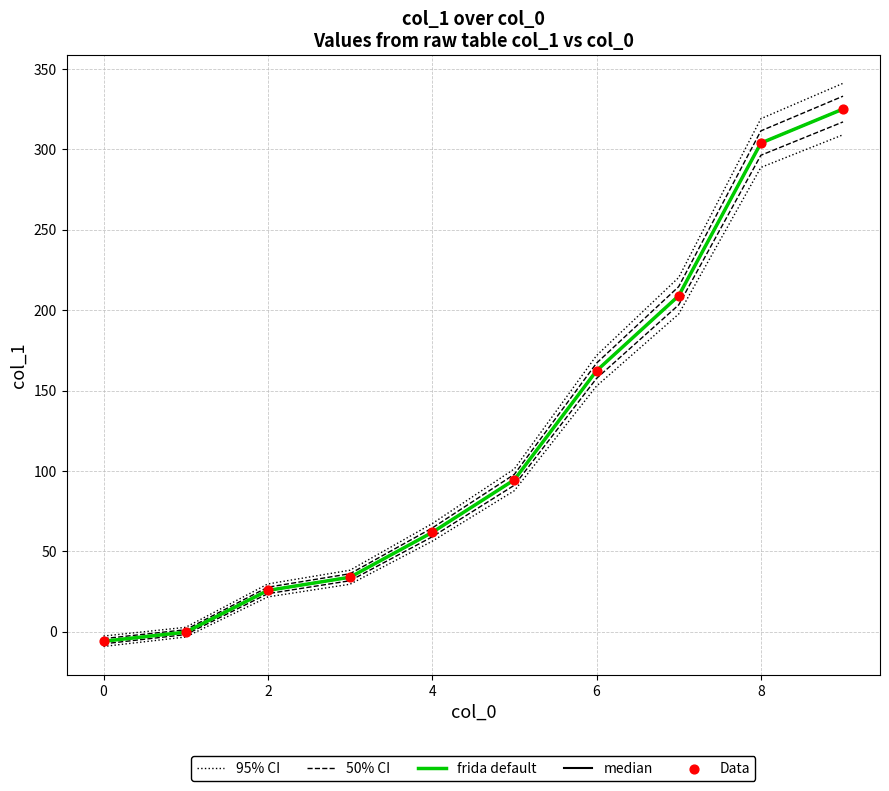

At how many categories does at least one series exceed 291?

2